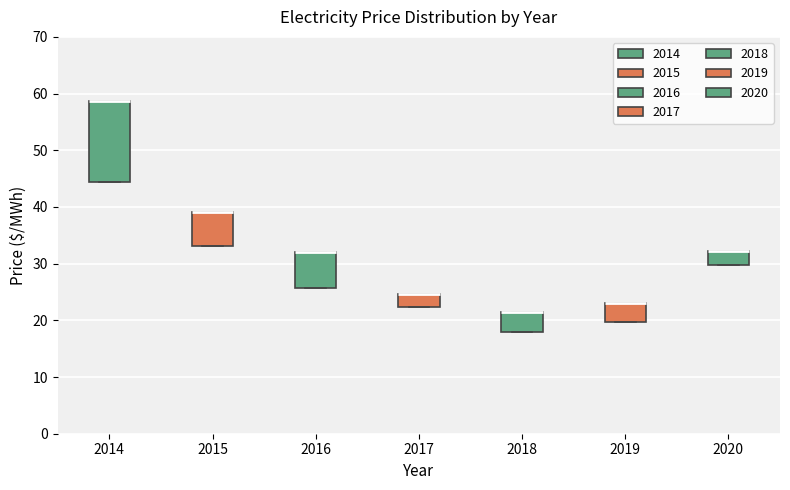

Reading left to right, transcribe this box plot: for each box, give where its median line is, the range the box spans, and where its two whiskers end, as read against the y-axis. The values are not printed on the chart, so give them approximately, as read against the axis.

2014: median 59 (drawn on the box's upper edge), box 44 to 59, whiskers 44 to 59
2015: median 39 (drawn on the box's upper edge), box 33 to 39, whiskers 33 to 39
2016: median 32 (drawn on the box's upper edge), box 26 to 32, whiskers 26 to 32
2017: median 25 (drawn on the box's upper edge), box 22 to 25, whiskers 22 to 25
2018: median 21 (drawn on the box's upper edge), box 18 to 21, whiskers 18 to 21
2019: median 23 (drawn on the box's upper edge), box 20 to 23, whiskers 20 to 23
2020: median 32 (drawn on the box's upper edge), box 30 to 32, whiskers 30 to 32